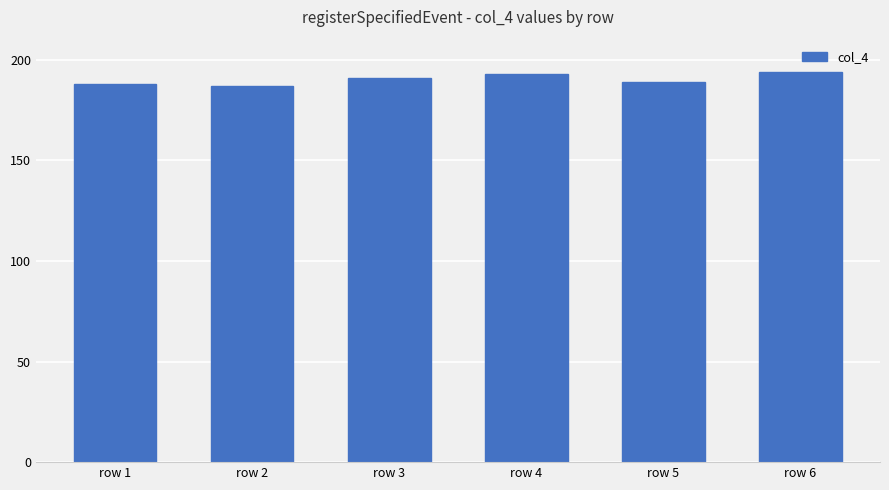

Reading left to right, list all the values displayed in this chart.

row 1=188	row 2=187	row 3=191	row 4=193	row 5=189	row 6=194